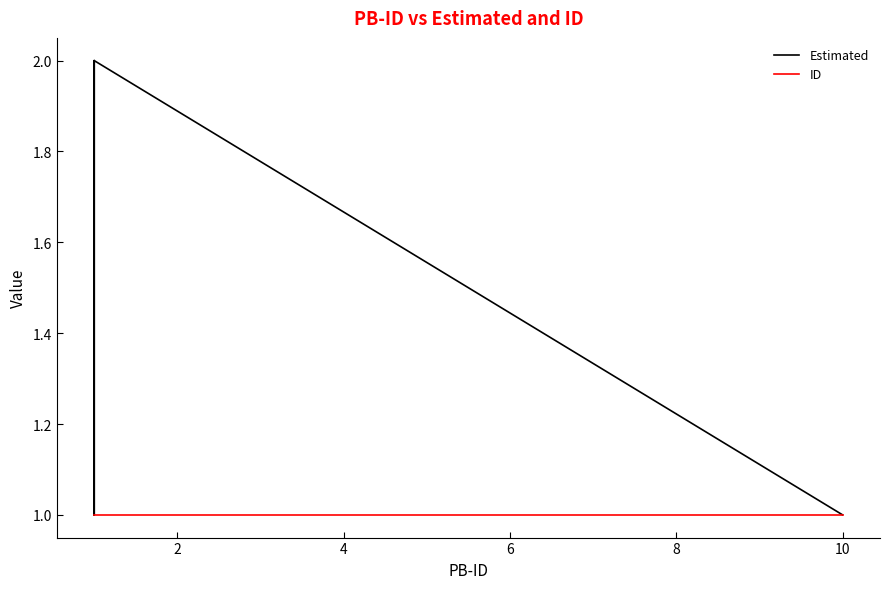

True or false: Estimated and ID cross at least once.

False